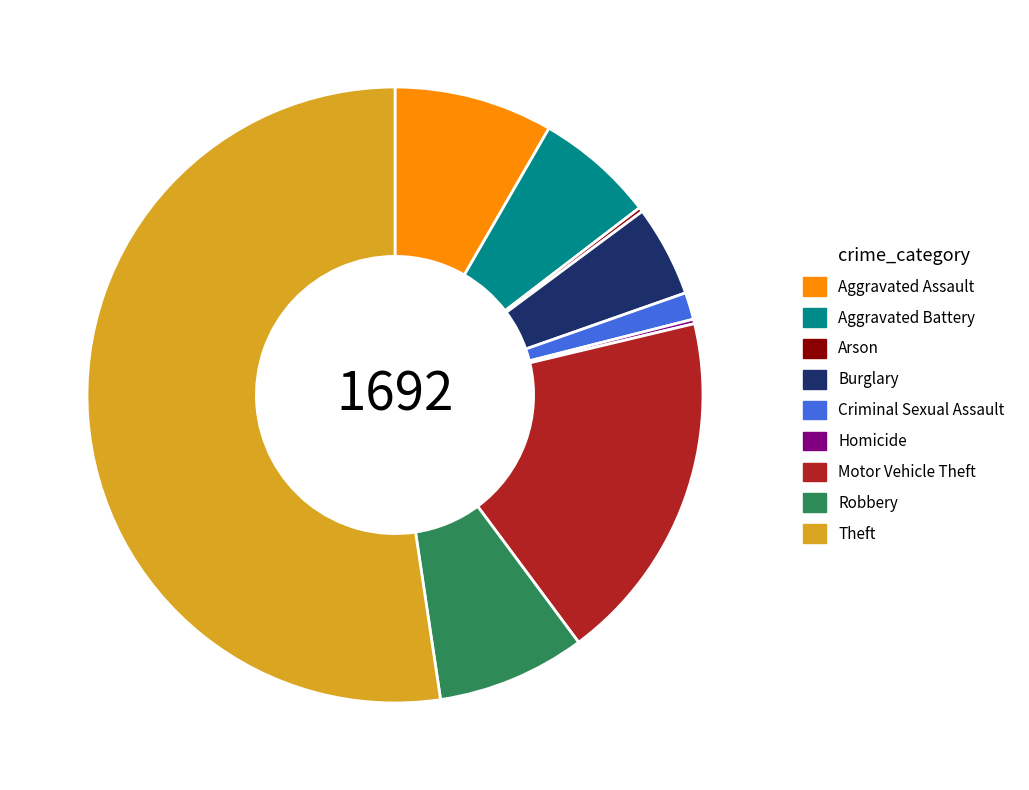

Combined, do Theft and Aggravated Assault account for over 50%?

Yes